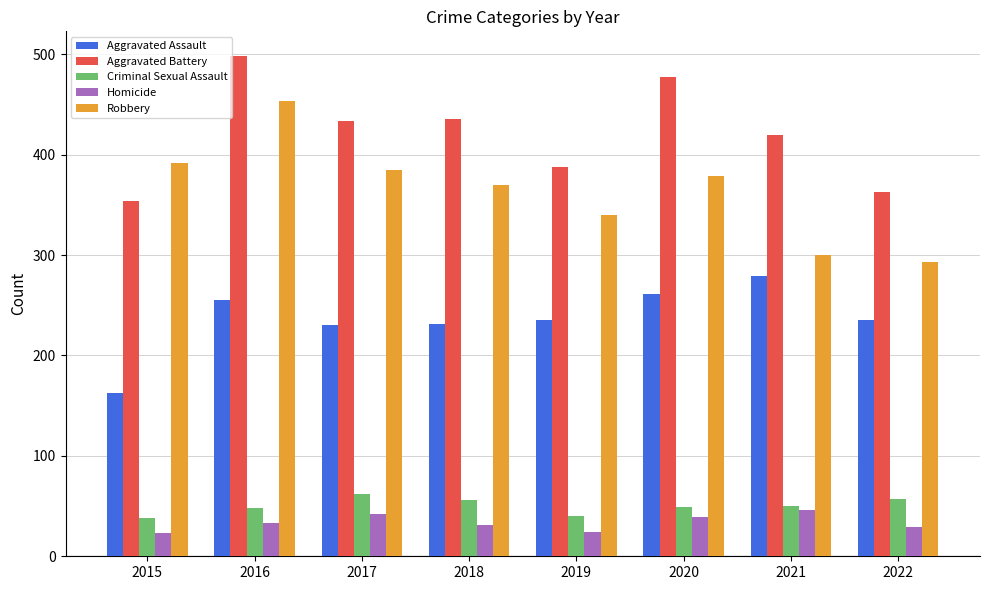

How many groups of bars are there?

8